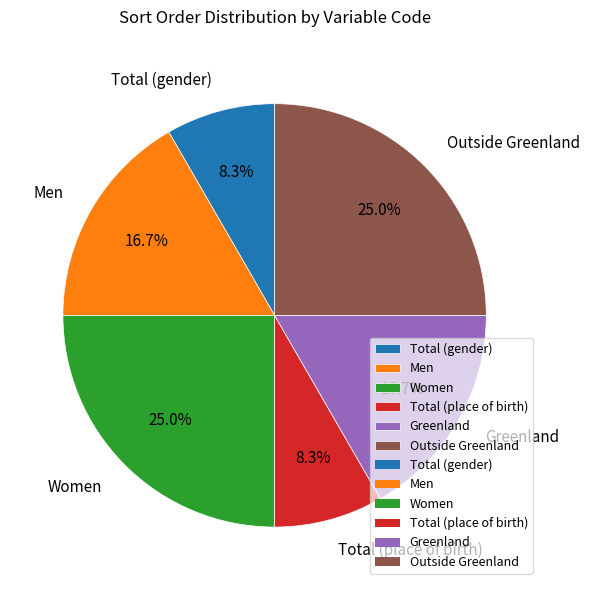

To the nearest percent, what is the difference between the largest and smallest slice percentages?

17%